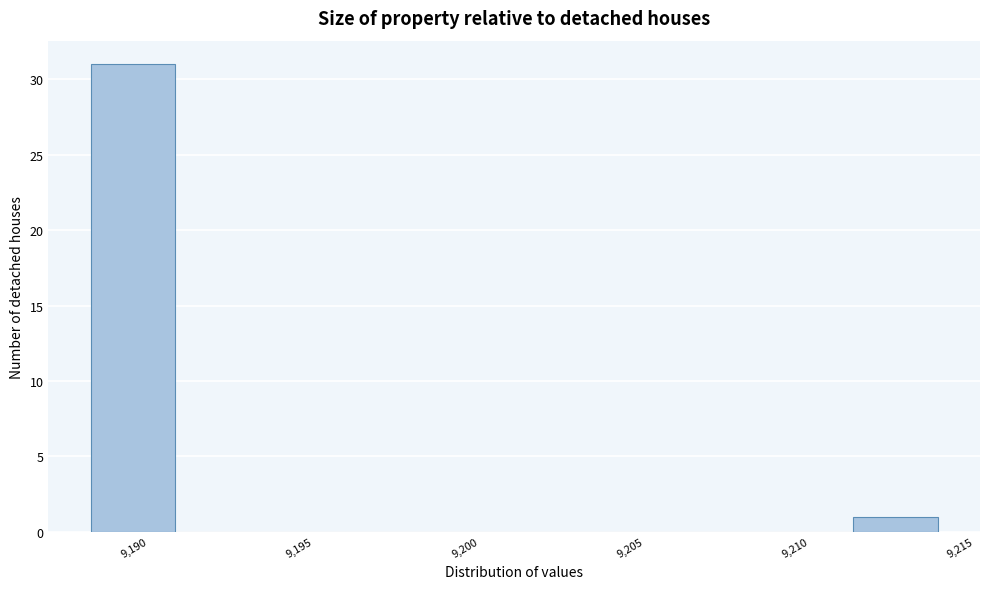

Reading left to right, transcribe this chart: for each bar, give the range it covers on the x-axis and its height. Neither the bar edges nor the heights are printed on the chart, so give them approximately, as read against the axes.

9188.5 to 9191.0: 31
9191.0 to 9193.5: 0
9193.5 to 9196.0: 0
9196.0 to 9198.5: 0
9198.5 to 9201.0: 0
9201.0 to 9203.5: 0
9203.5 to 9206.0: 0
9206.0 to 9208.5: 0
9208.5 to 9211.5: 0
9211.5 to 9214.0: 1